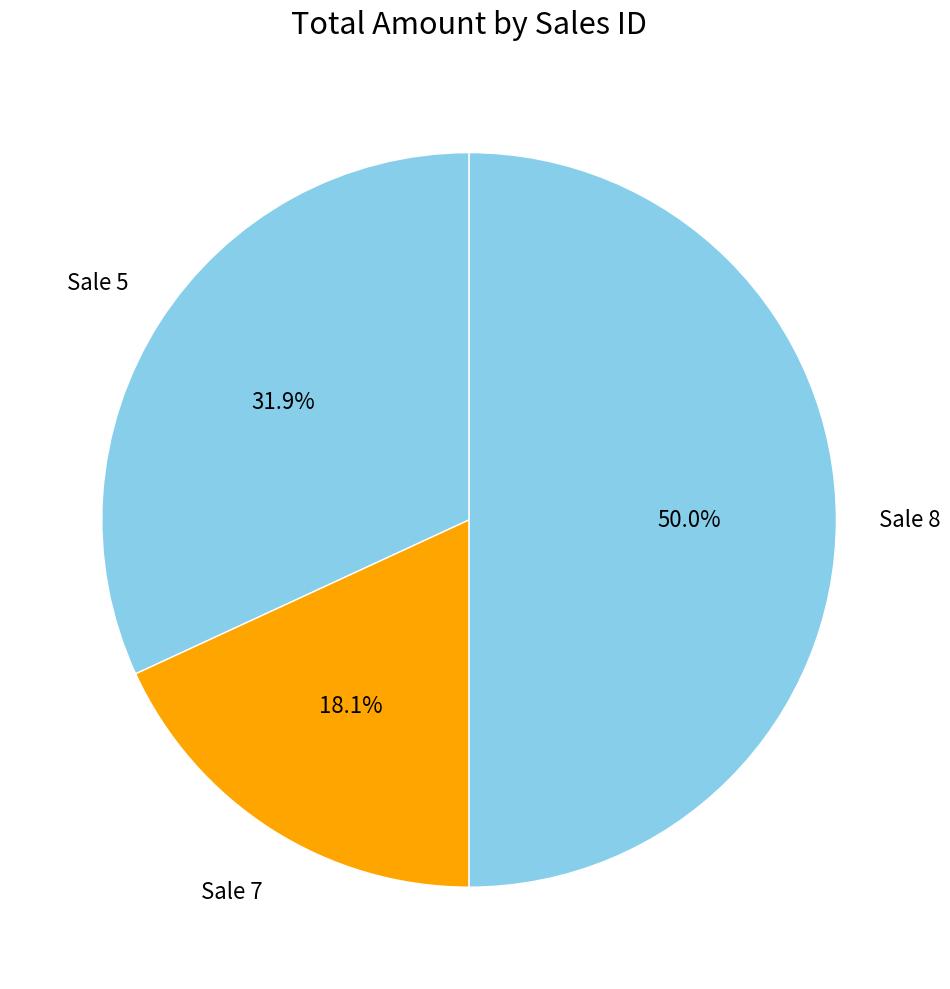

Count the number of slices in the pie.

3